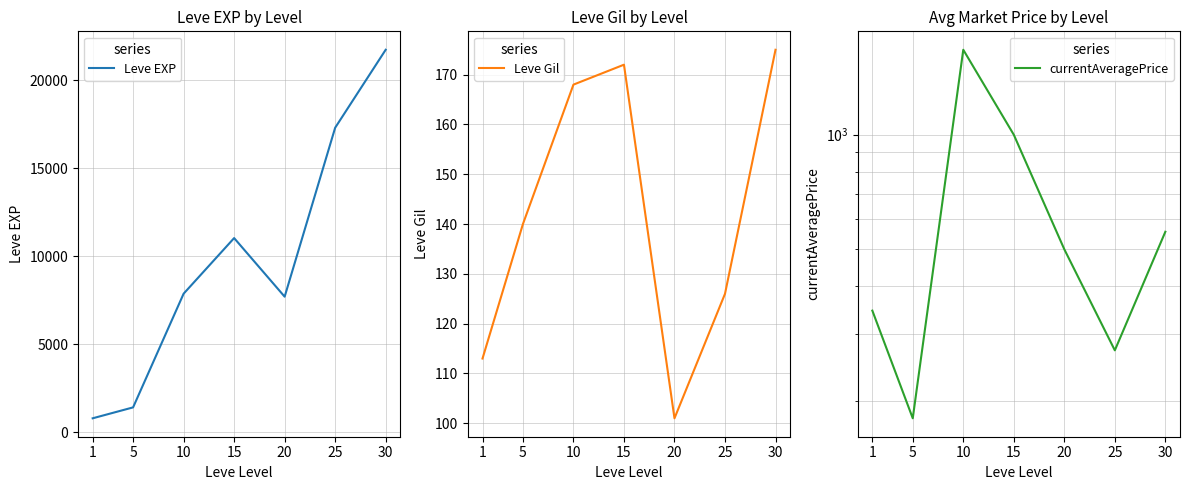

At which category does currentAveragePrice reach its first local valley?

5